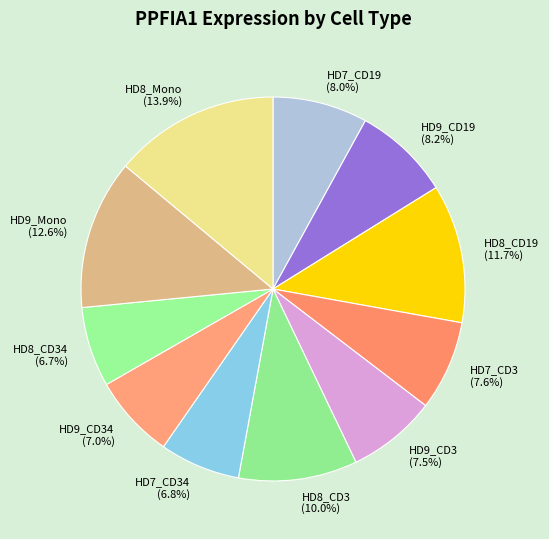

What is the ratio of the value at HD8_CD34 (6.7%) to the value at HD8_Mono (13.9%)?

0.5